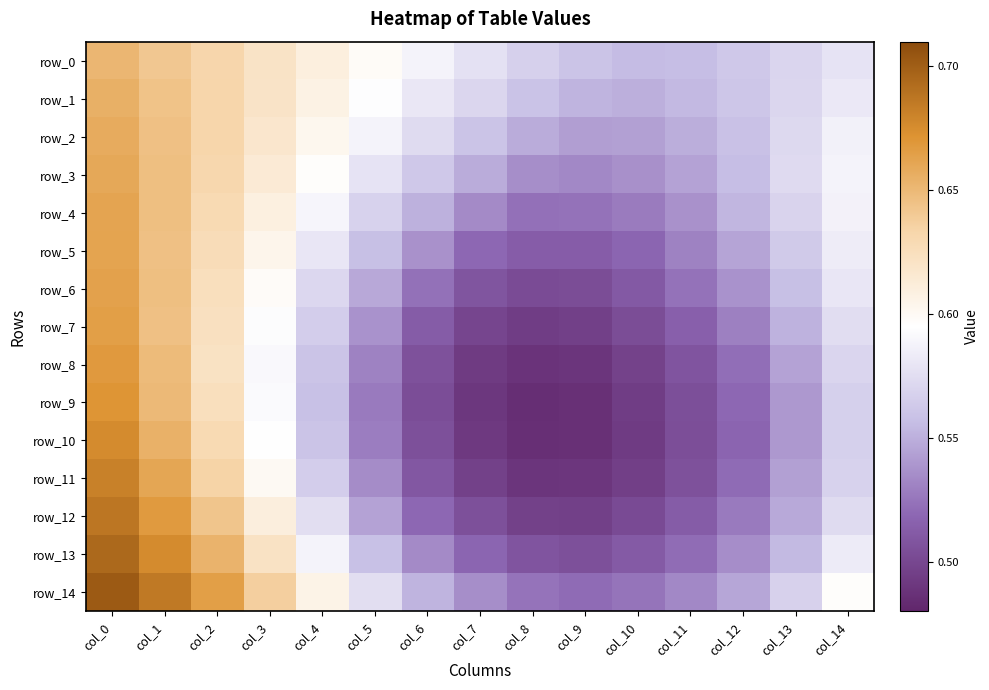

List the series in order of their peak value, highest first.

row_14, row_13, row_12, row_11, row_10, row_9, row_8, row_7, row_6, row_5, row_4, row_3, row_2, row_1, row_0